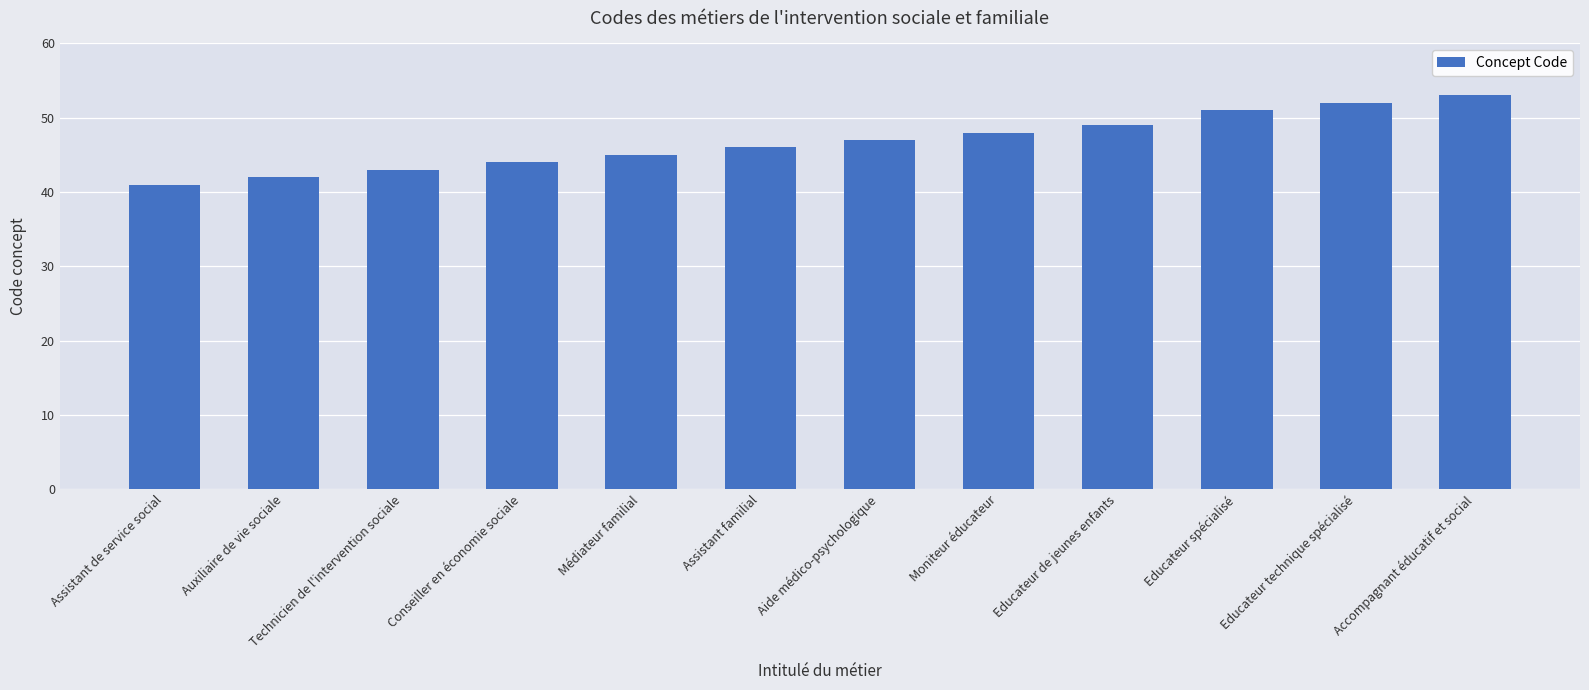

How many data points are less than 47?

6